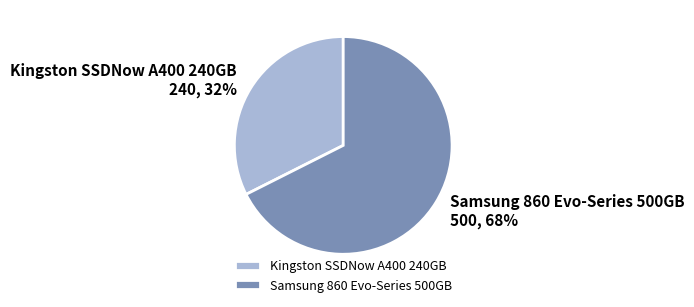

The Kingston SSDNow A400 240GB slice represents 32% of the pie. True or false?

True